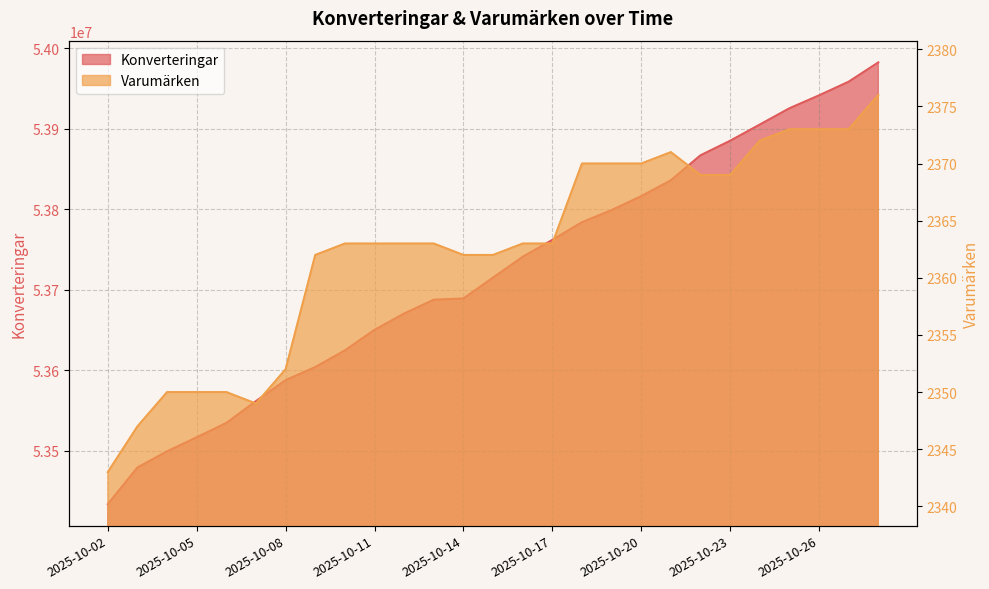

How many lines are shown in the chart?

2